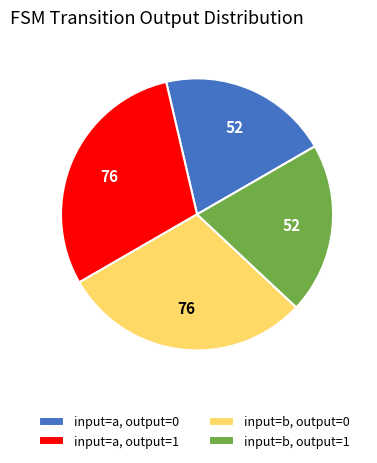

Which has a higher value, input=a, output=1 or input=a, output=0?

input=a, output=1